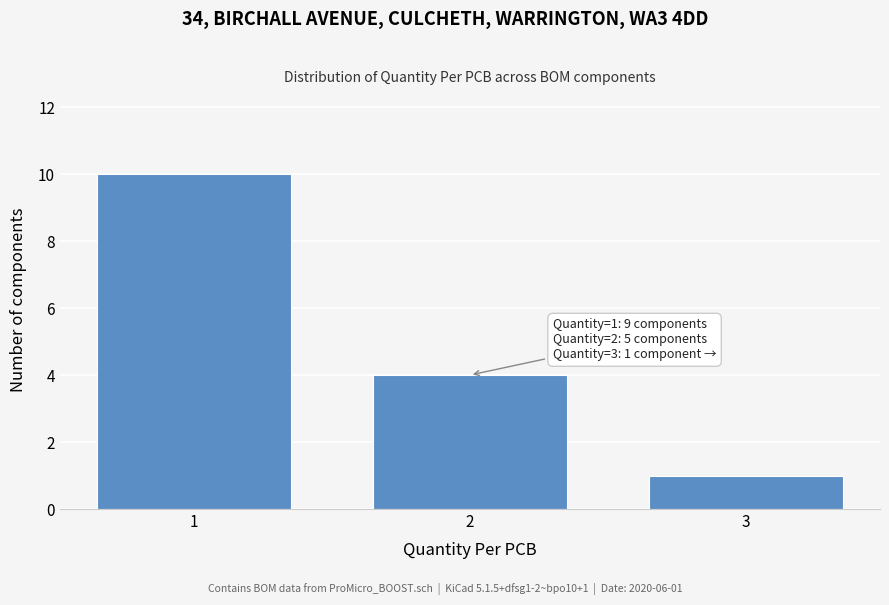

Which range on the x-axis has the tallest bar?

0.5 to 1.5